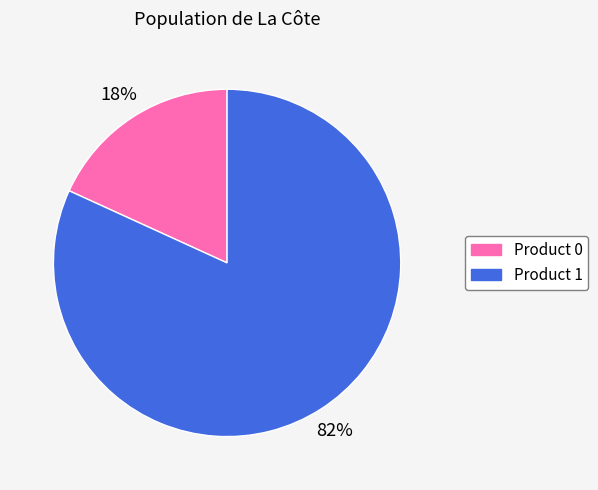

To the nearest percent, what percentage of the pie is Product 0?

18%